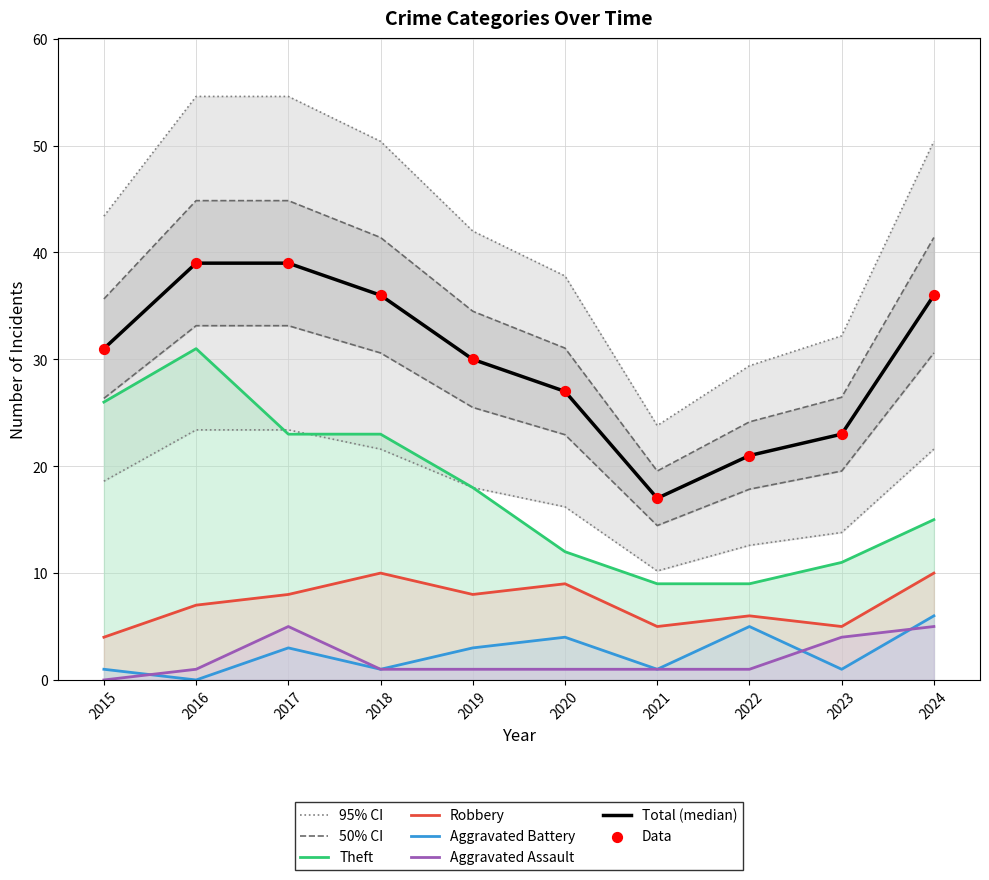

At how many categories does at least one series exceed 39?

6